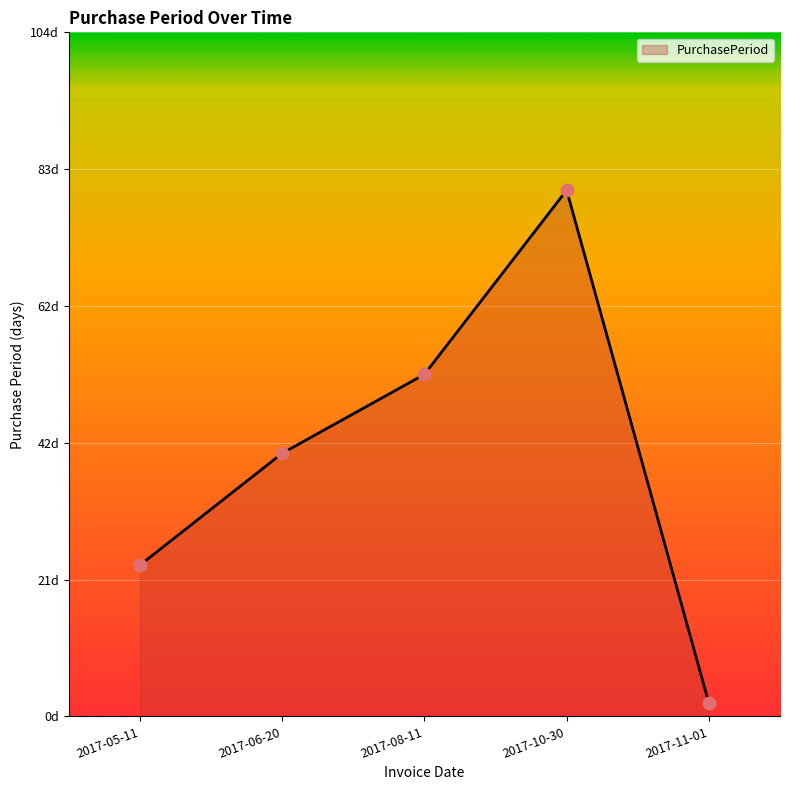

Which has a higher value, 2017-11-01 or 2017-05-11?

2017-05-11